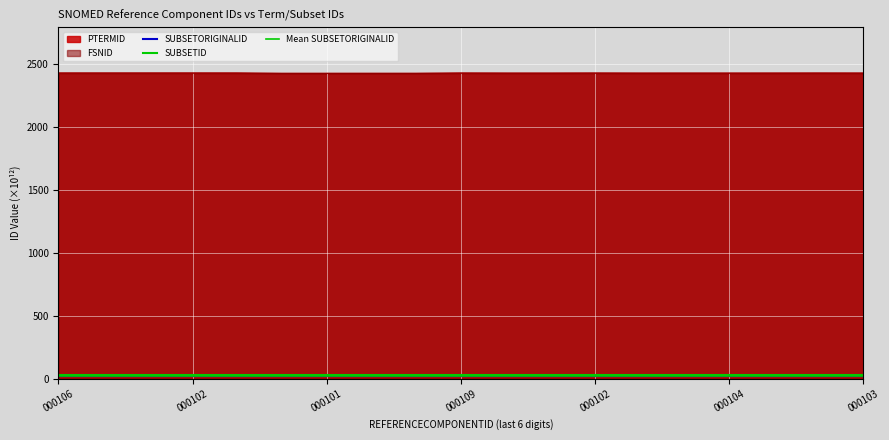

True or false: PTERMID and FSNID cross at least once.

False